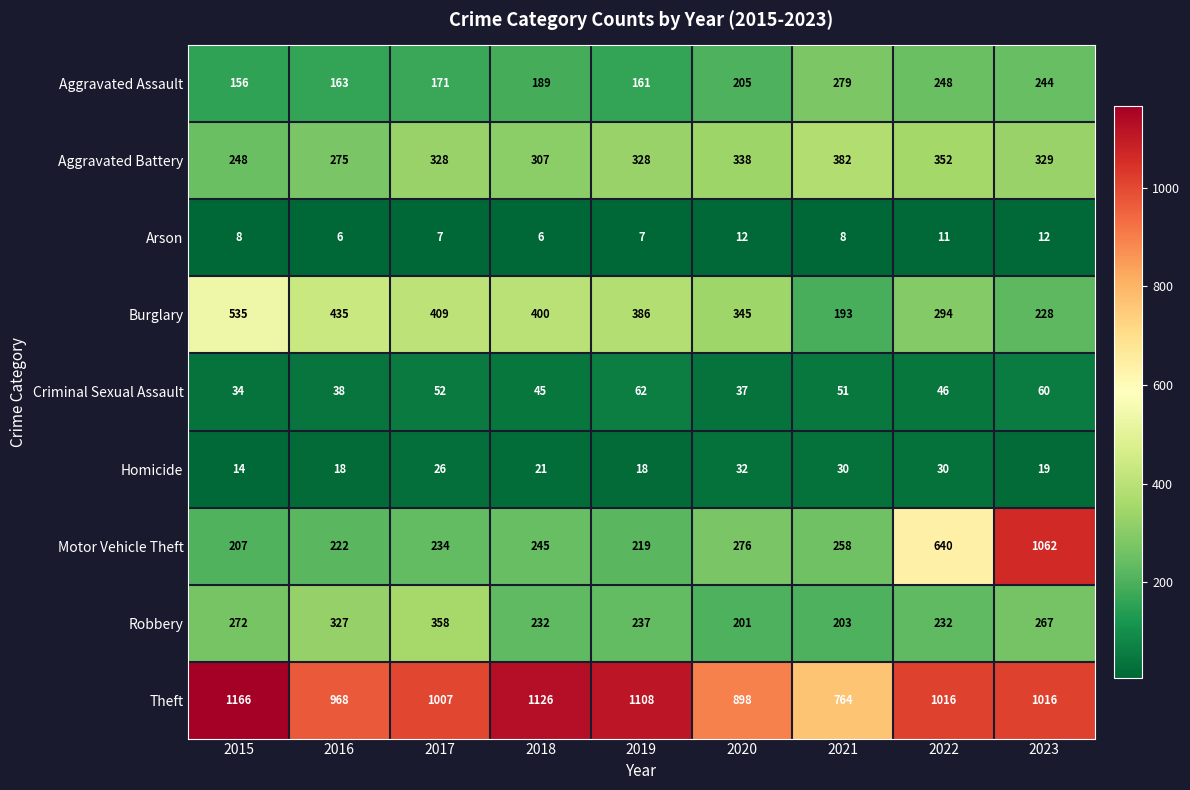

At which label does Criminal Sexual Assault first exceed 46?

2017